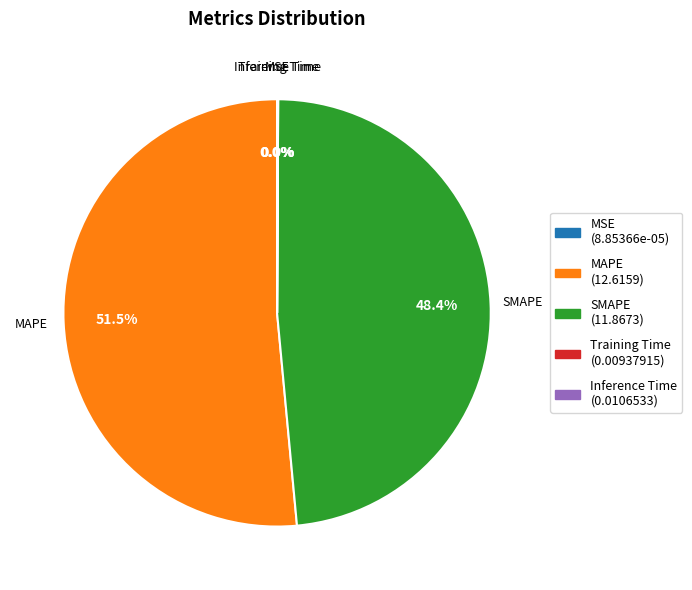

Which category has the biggest portion of the pie?

MAPE